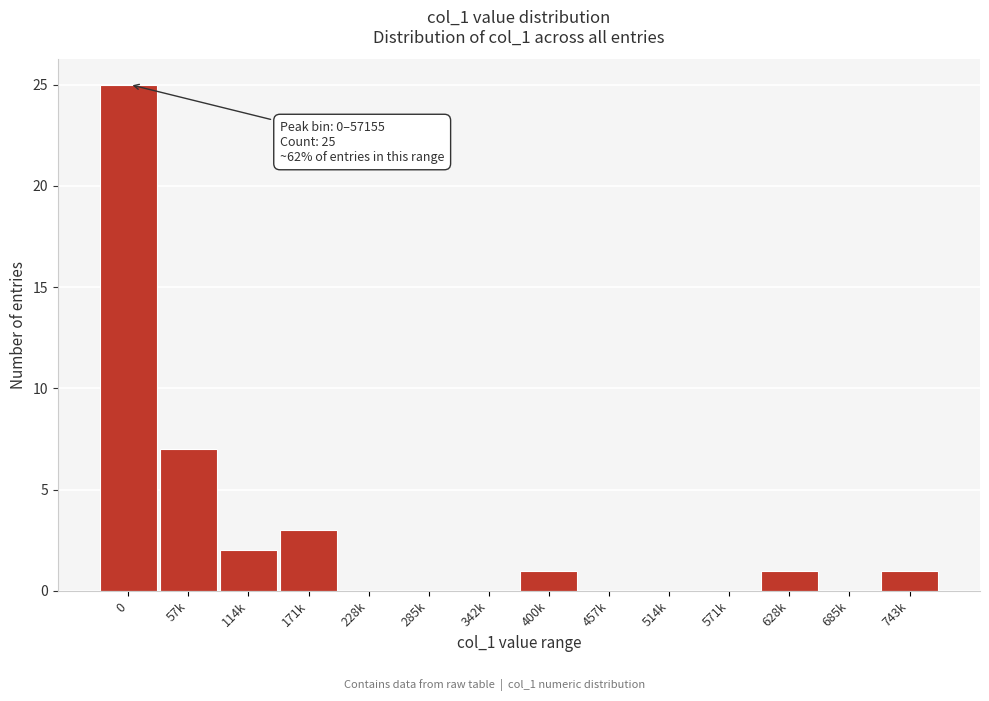

Reading left to right, what are all the values shown in this chart?

0=25	57k=7	114k=2	171k=3	228k=0	285k=0	342k=0	400k=1	457k=0	514k=0	571k=0	628k=1	685k=0	743k=1